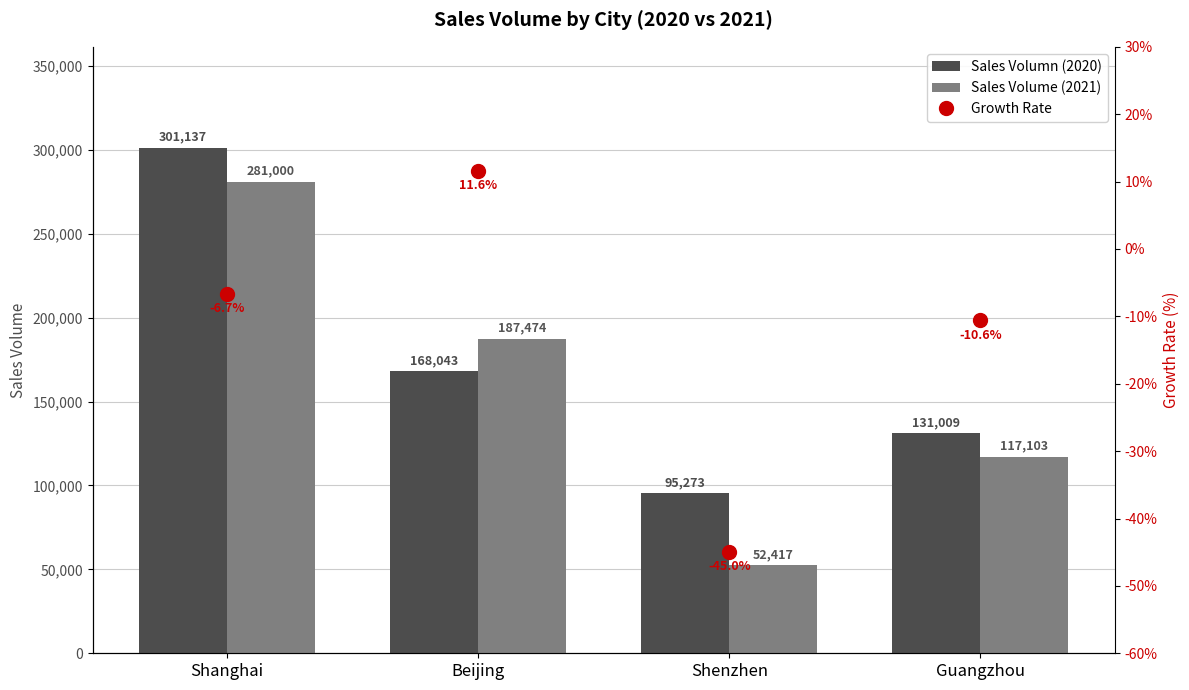

Reading left to right, what are all the values shown in this chart?

Sales Volumn (2020): Shanghai=301137.0	Beijing=168043.0	Shenzhen=95273.0	Guangzhou=131009.0
Sales Volume (2021): Shanghai=281000.0	Beijing=187474.0	Shenzhen=52417.0	Guangzhou=117103.0
Growth Rate: Shanghai=-6.7	Beijing=11.6	Shenzhen=-45.0	Guangzhou=-10.6